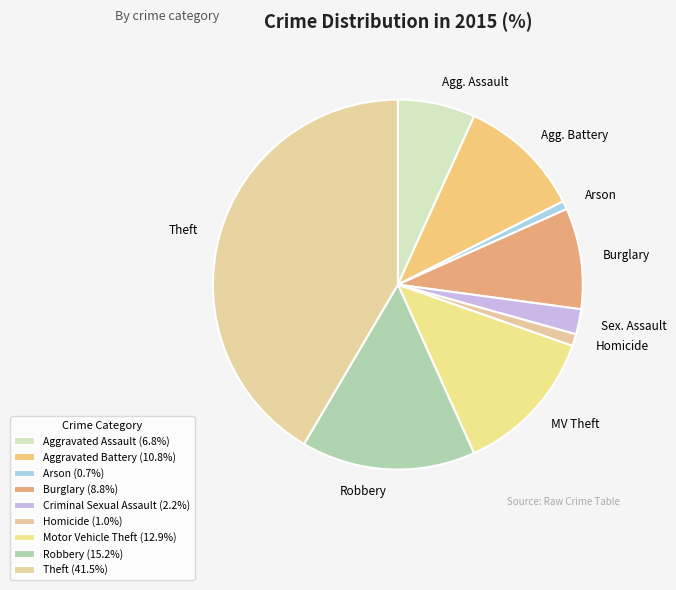

Is the sum of Homicide and Robbery greater than half?

No